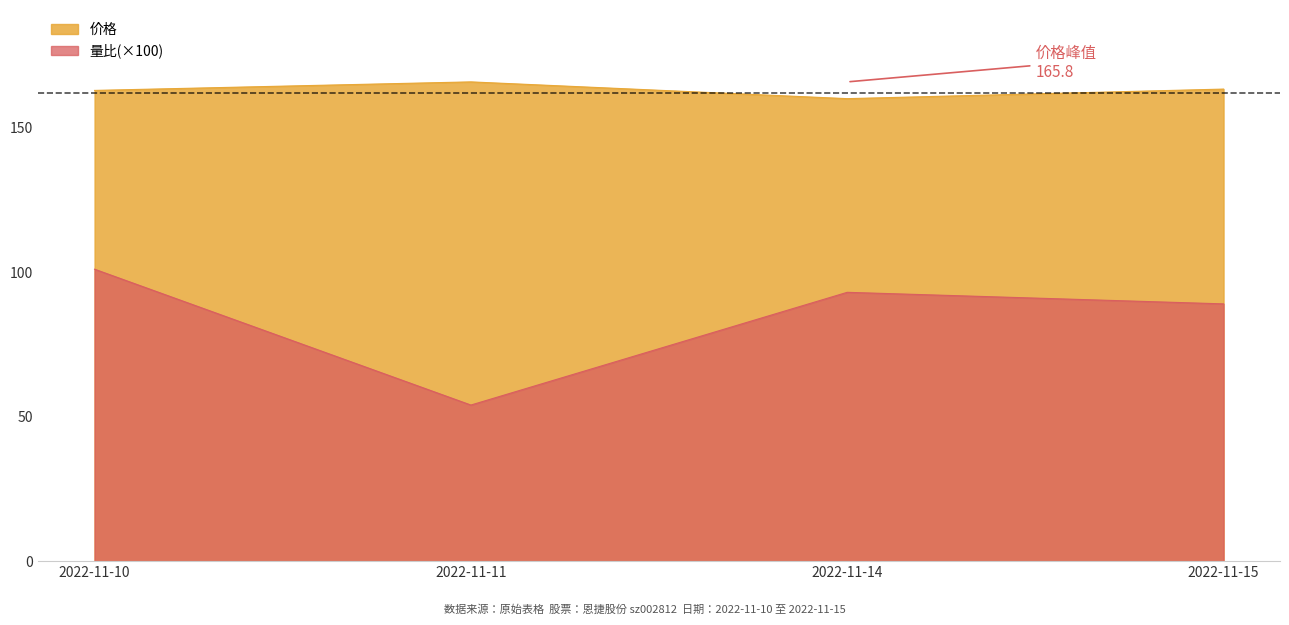

True or false: the data has more than 1 interior local peaks.

False